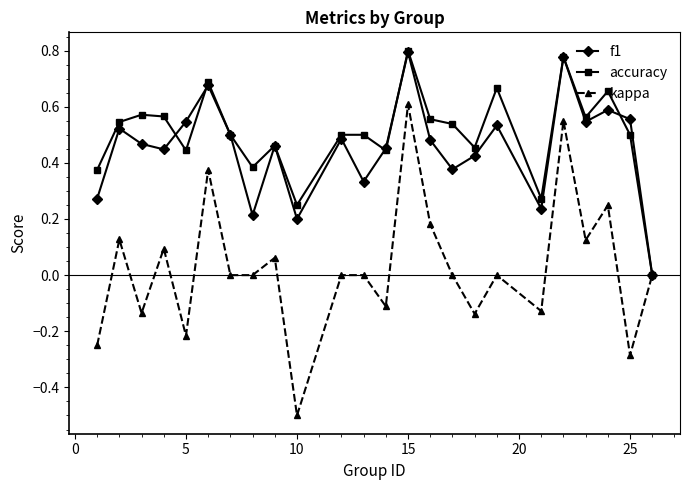

How many lines are shown in the chart?

3